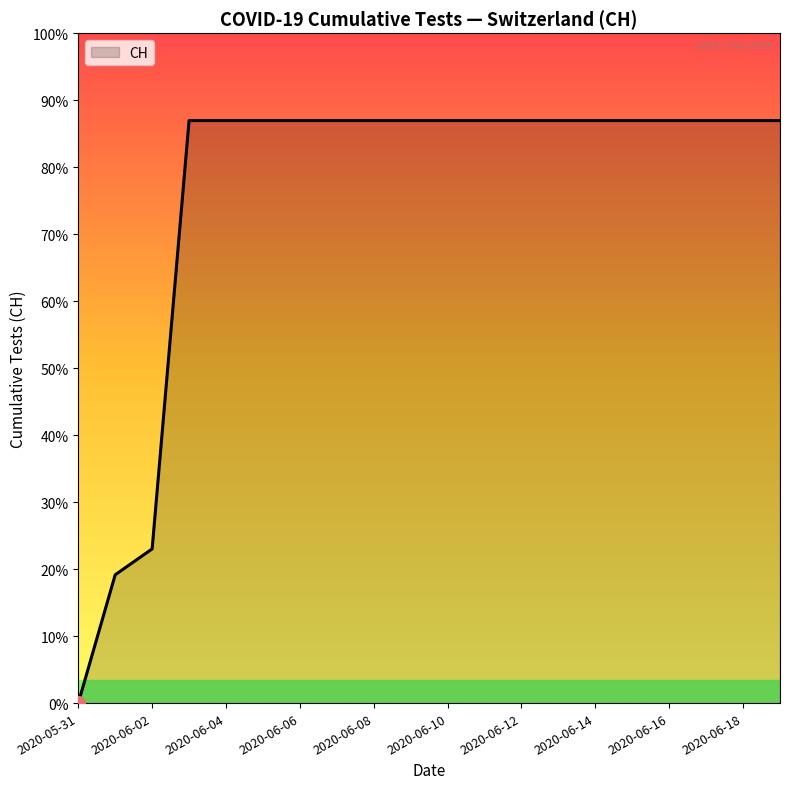

What is the value of the 17th point from the left?

631